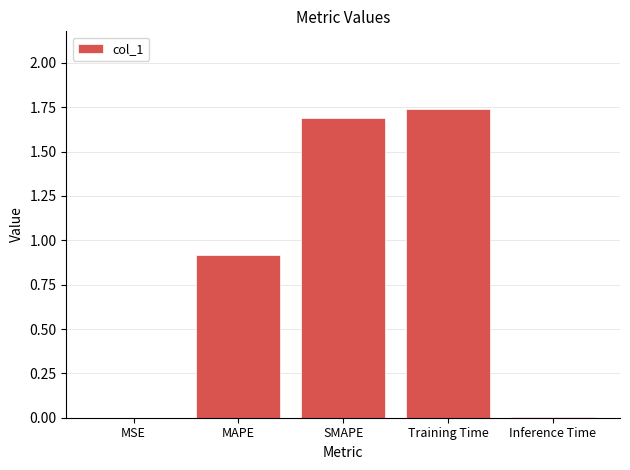

Which has a higher value, SMAPE or MSE?

SMAPE